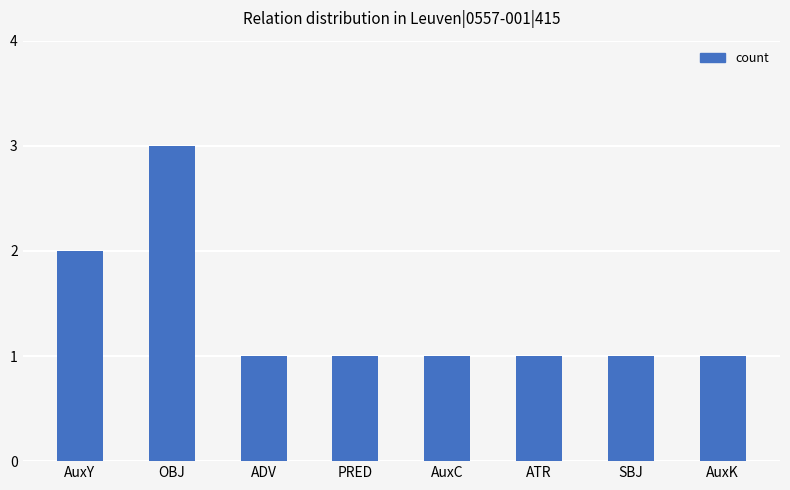

What is the average value?

1